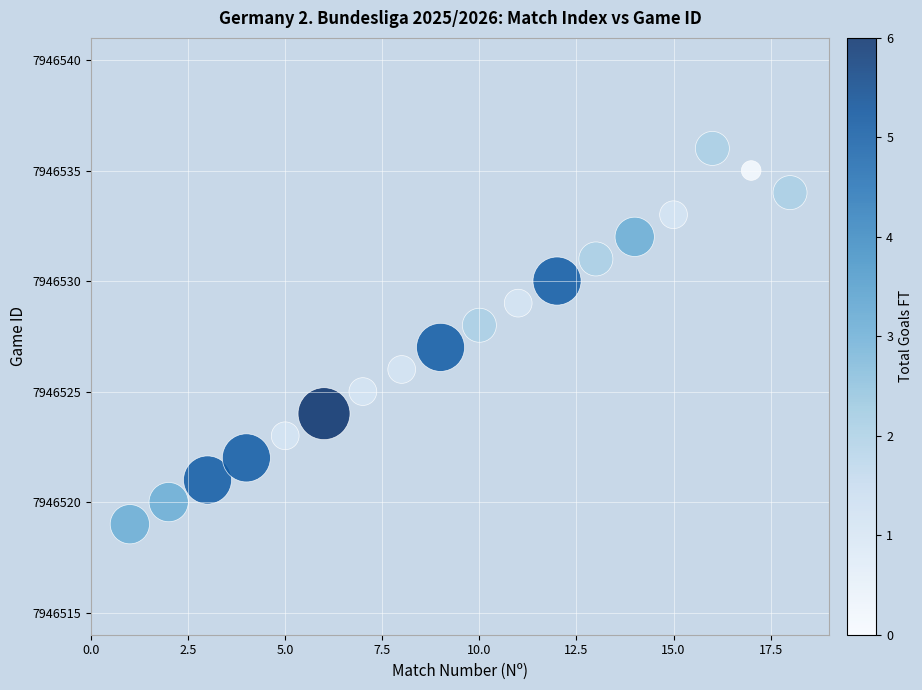

What is the range of Y values (max minus min)?

17